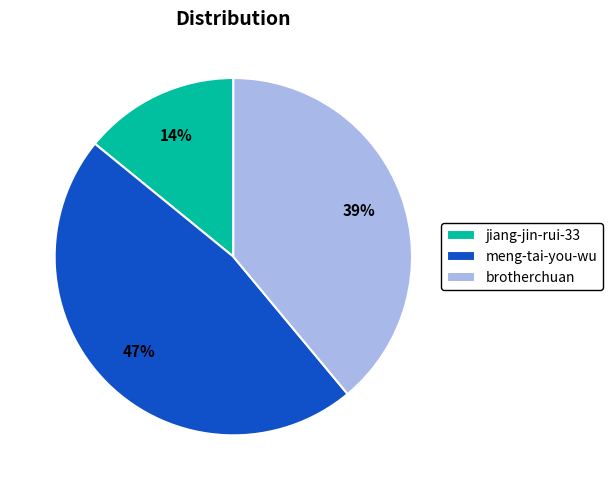

To the nearest percent, what percentage of the pie is meng-tai-you-wu?

47%